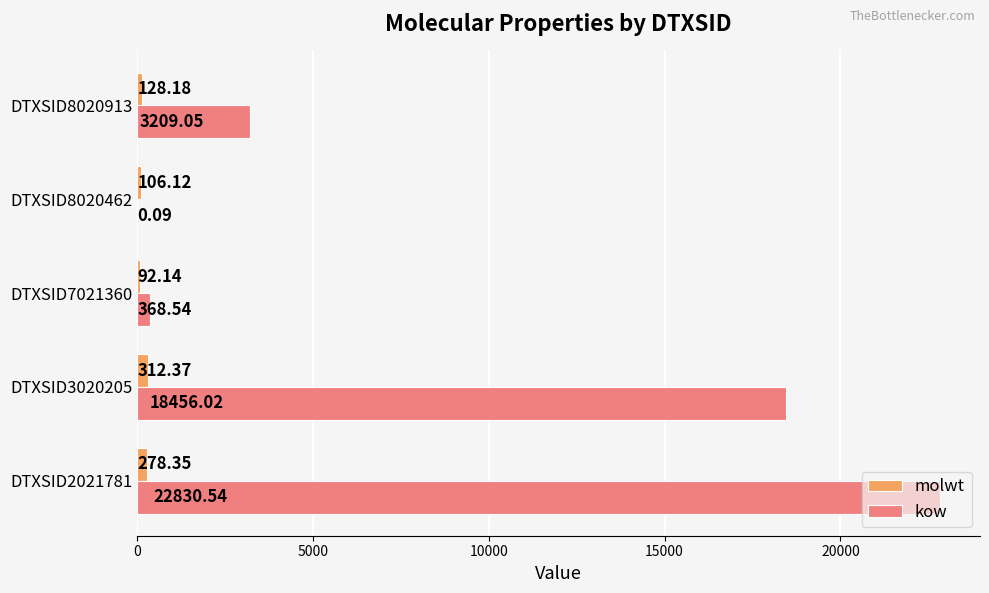

Which series changed the most between DTXSID2021781 and DTXSID7021360?

kow